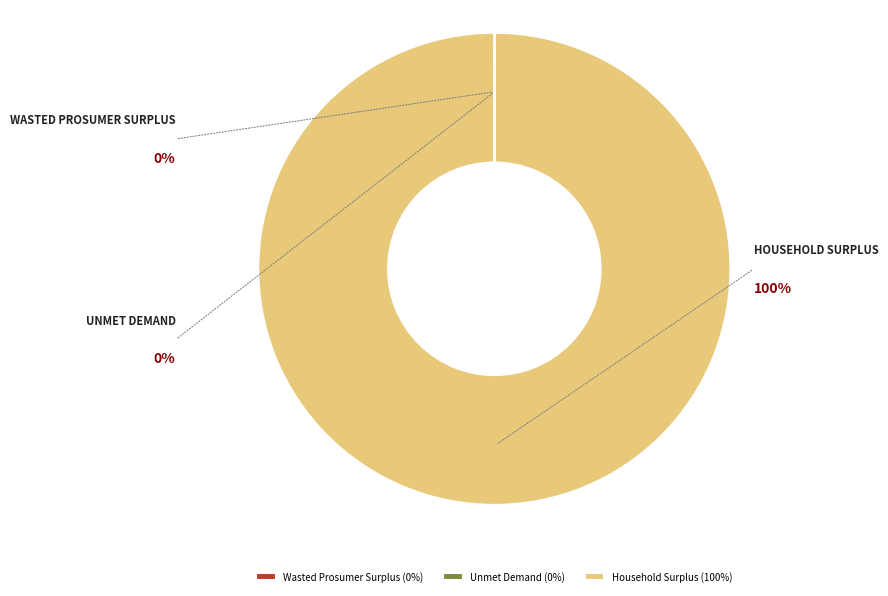

To the nearest percent, what portion does Household Surplus represent?

100%